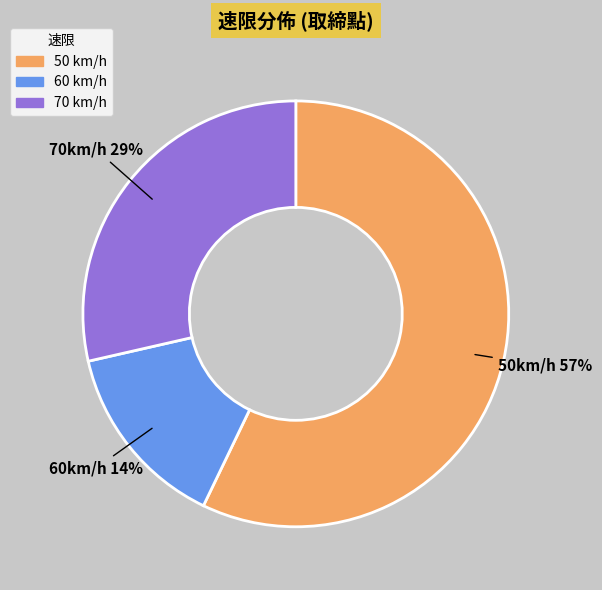

To the nearest percent, what is the difference between the largest and smallest slice percentages?

43%